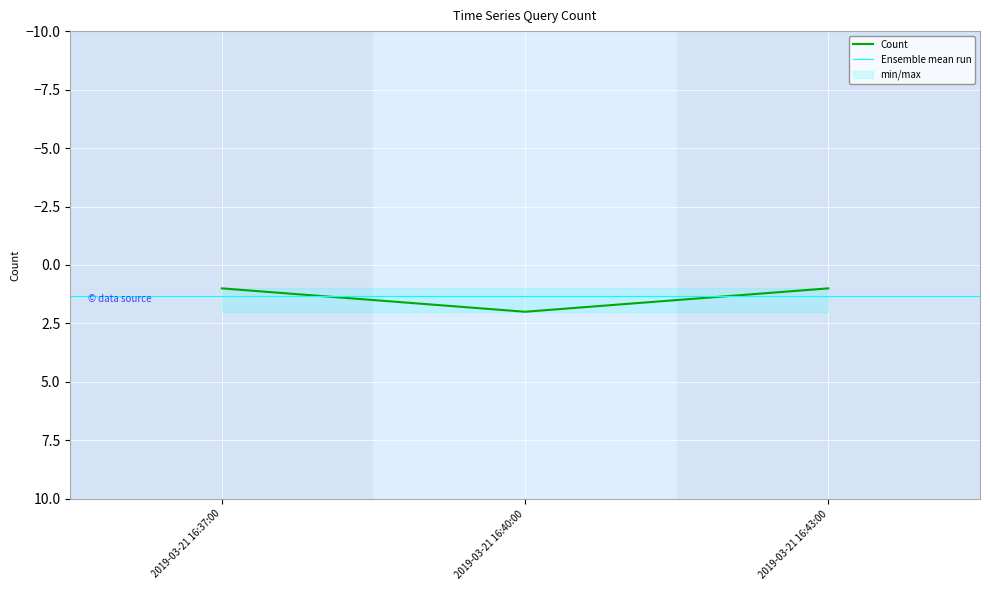

What is the label of the 2nd point from the left?

2019-03-21 16:40:00